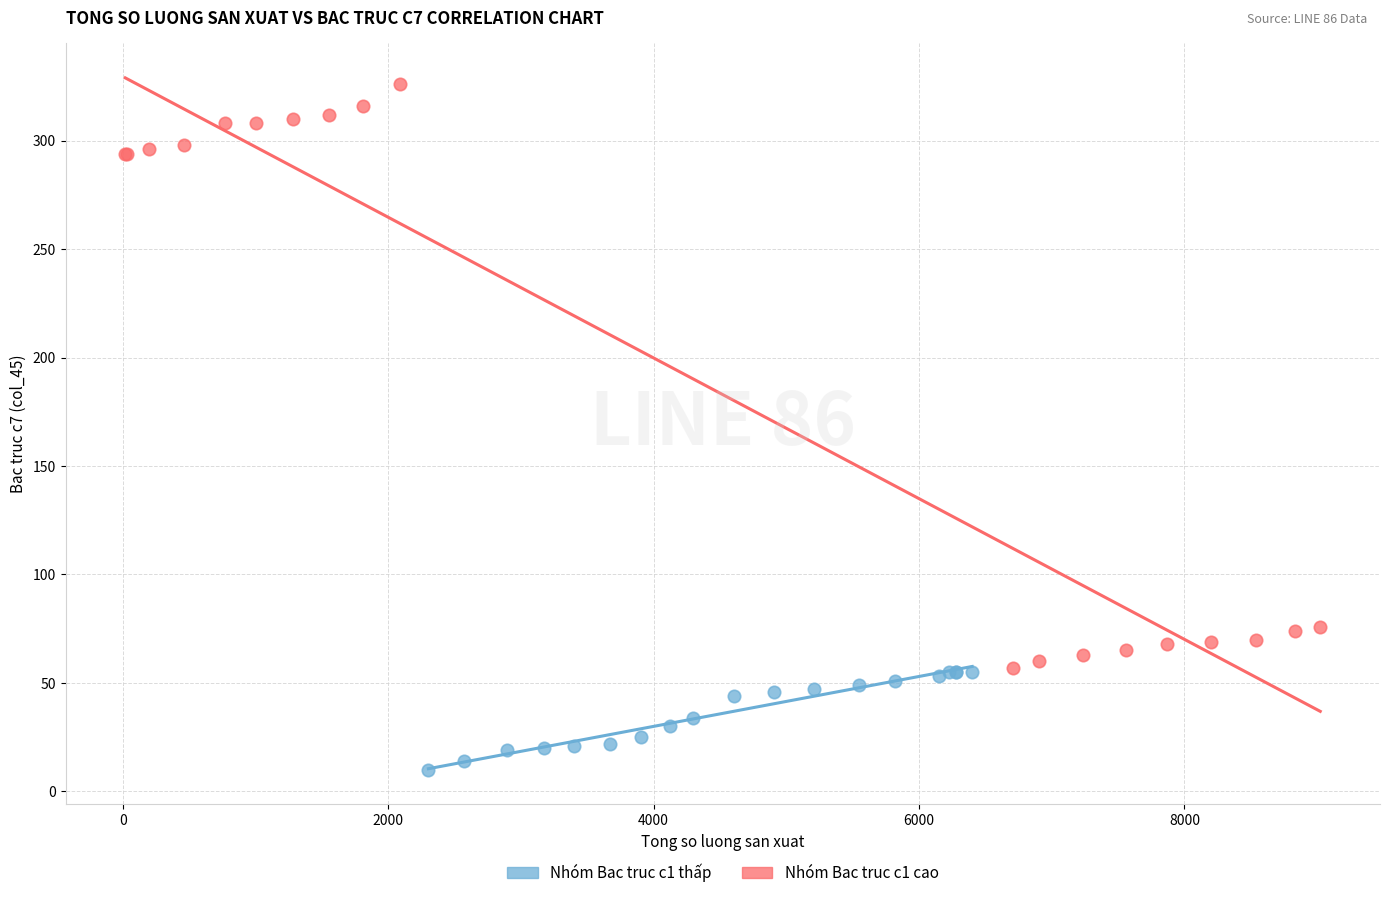

Which series has the widest spread of Y values?

Nhóm Bac truc c1 cao